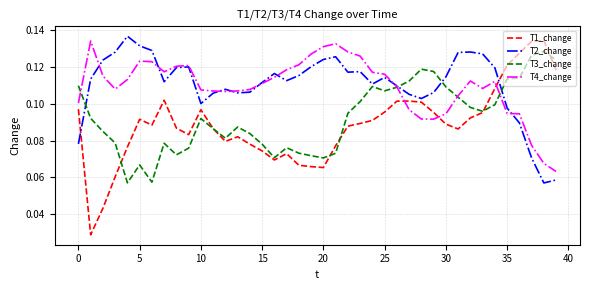

Which series has the largest range (max minus min)?

T1_change